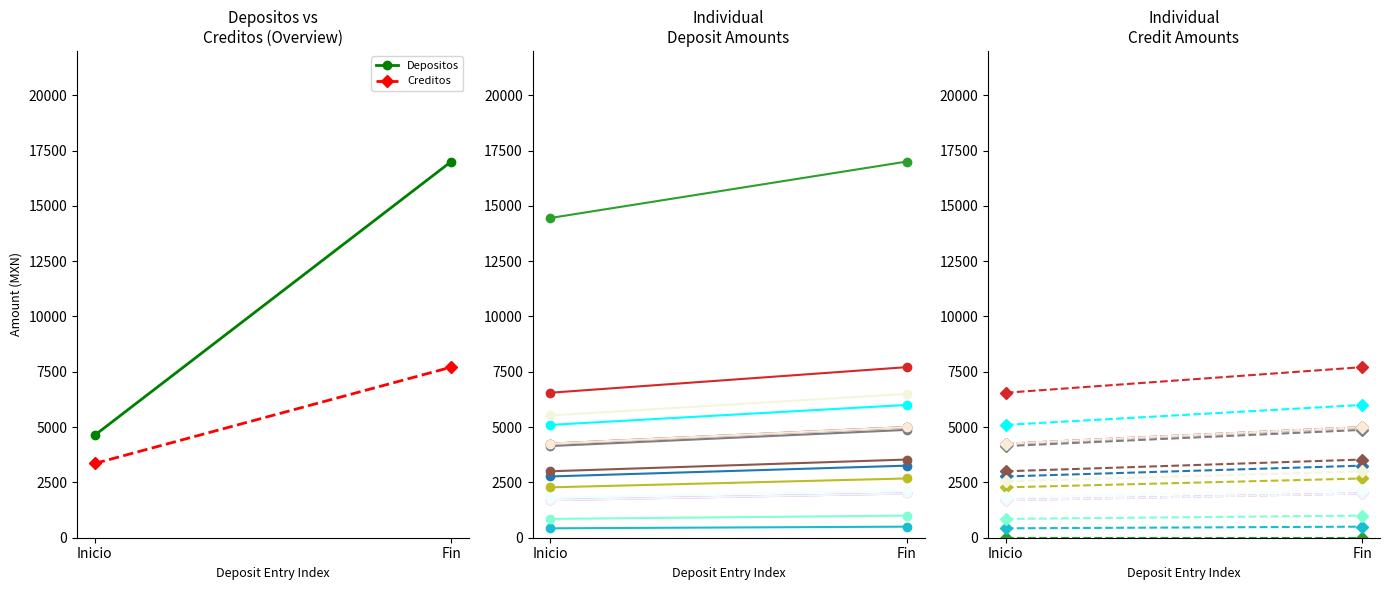

What is the spread (max minus min) of values at Inicio?

1279.9